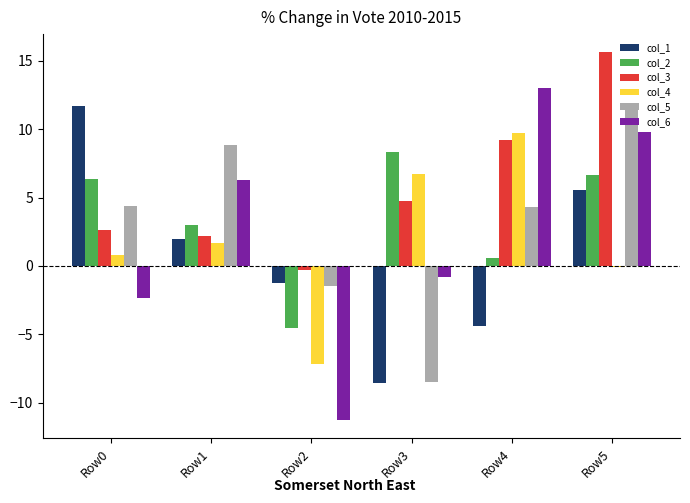

List the labels in order of col_1 value, largest first.

Row0, Row5, Row1, Row2, Row4, Row3